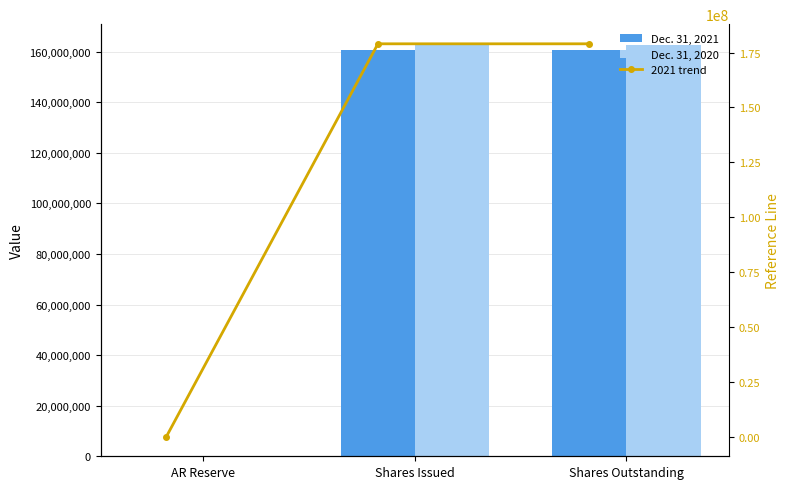

At Shares Issued, list the series in order from largest to smallest.

2021 trend, Dec. 31, 2020, Dec. 31, 2021